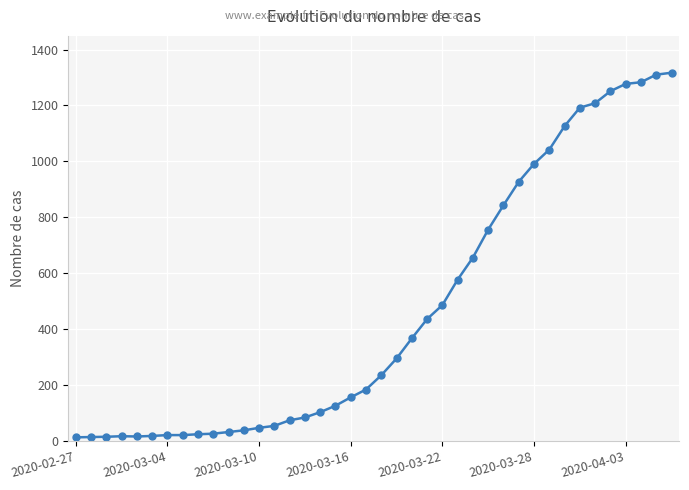

What is the value of the 21st point from the left?

235